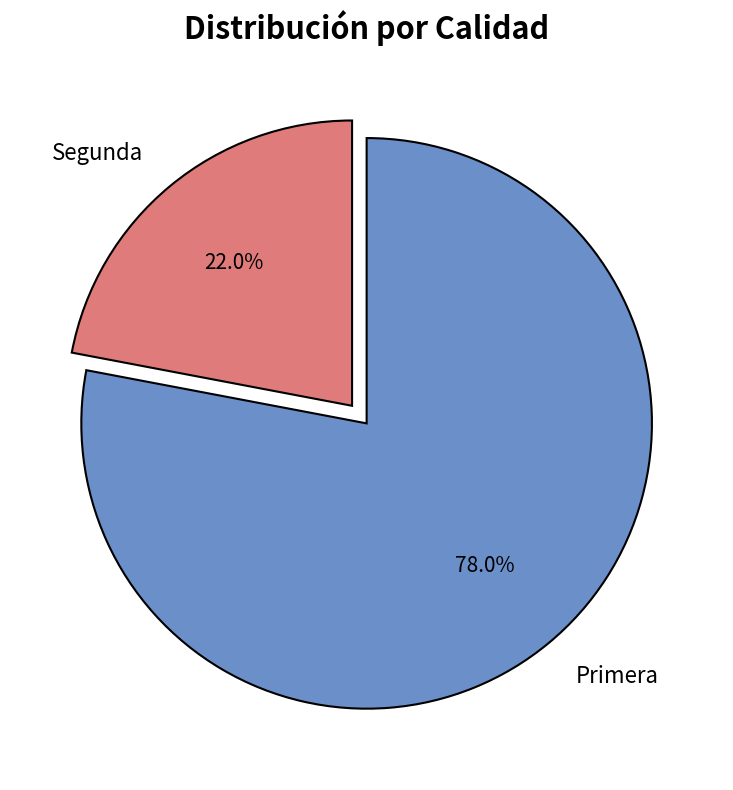

How many segments does this pie chart have?

2